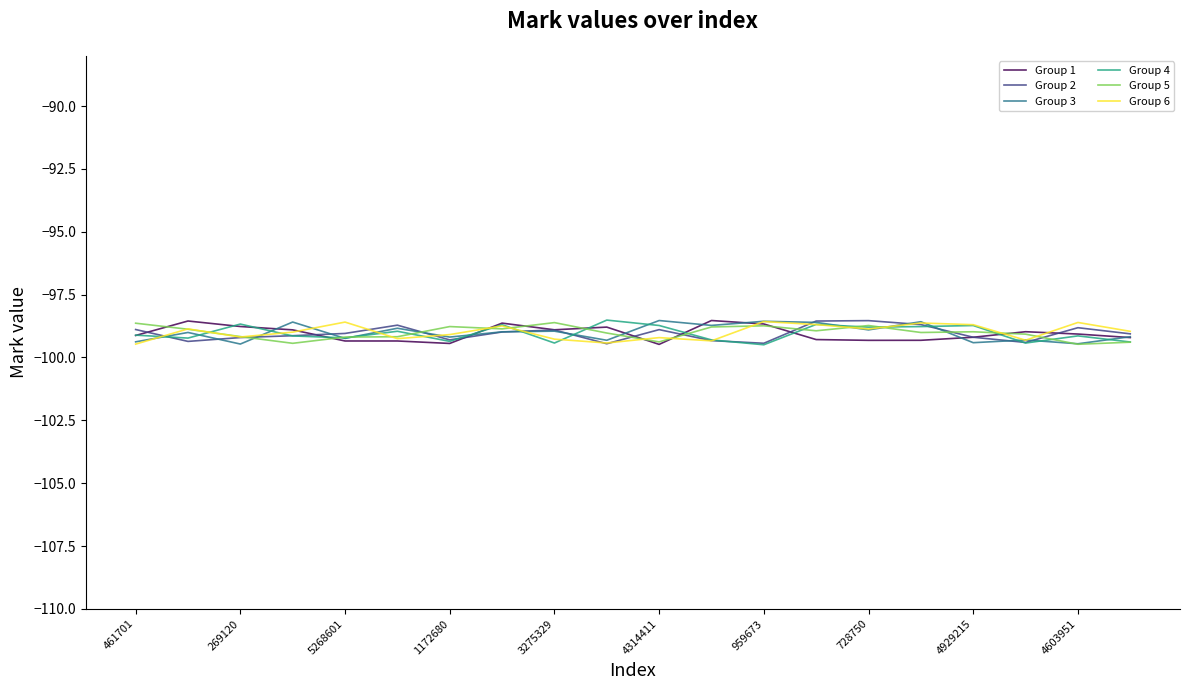

What is the greatest value displayed?

-98.5